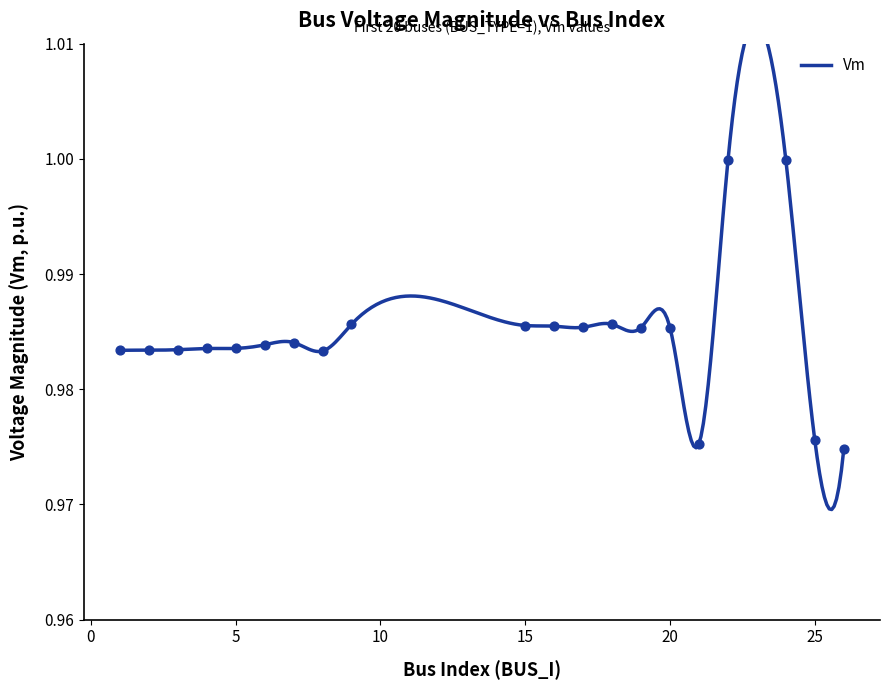

Which has a higher value, 19 or 3?

19